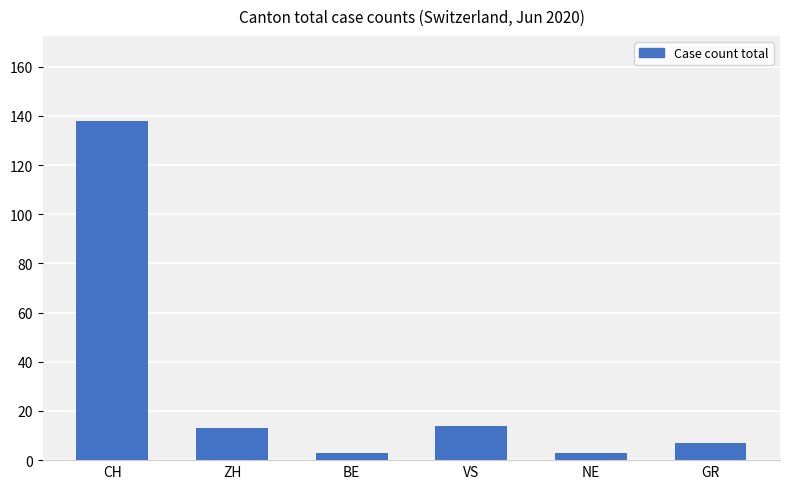

How many bars are there in total?

6